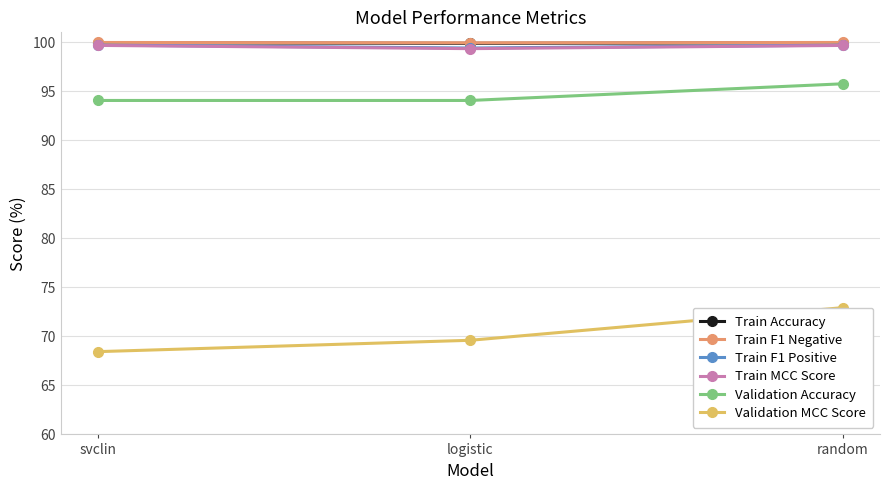

What are all the series names shown in the legend?

Train Accuracy, Train F1 Negative, Train F1 Positive, Train MCC Score, Validation Accuracy, Validation MCC Score